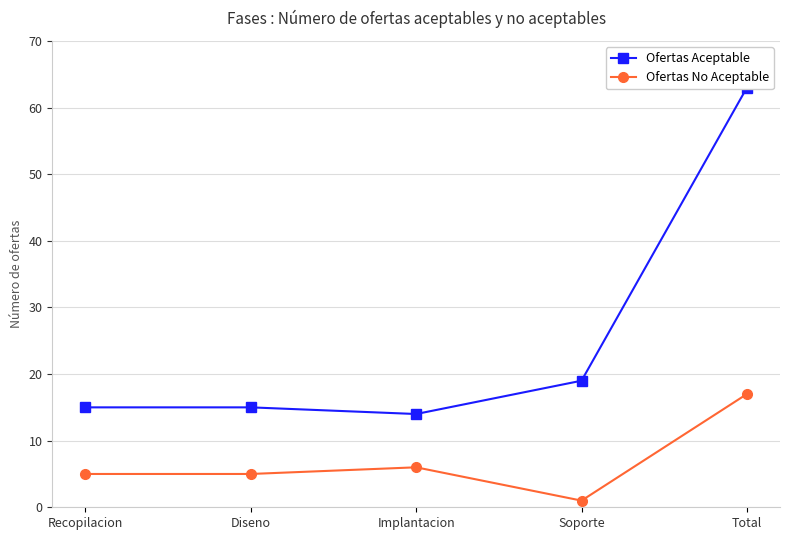

What position from the left is Soporte?

4